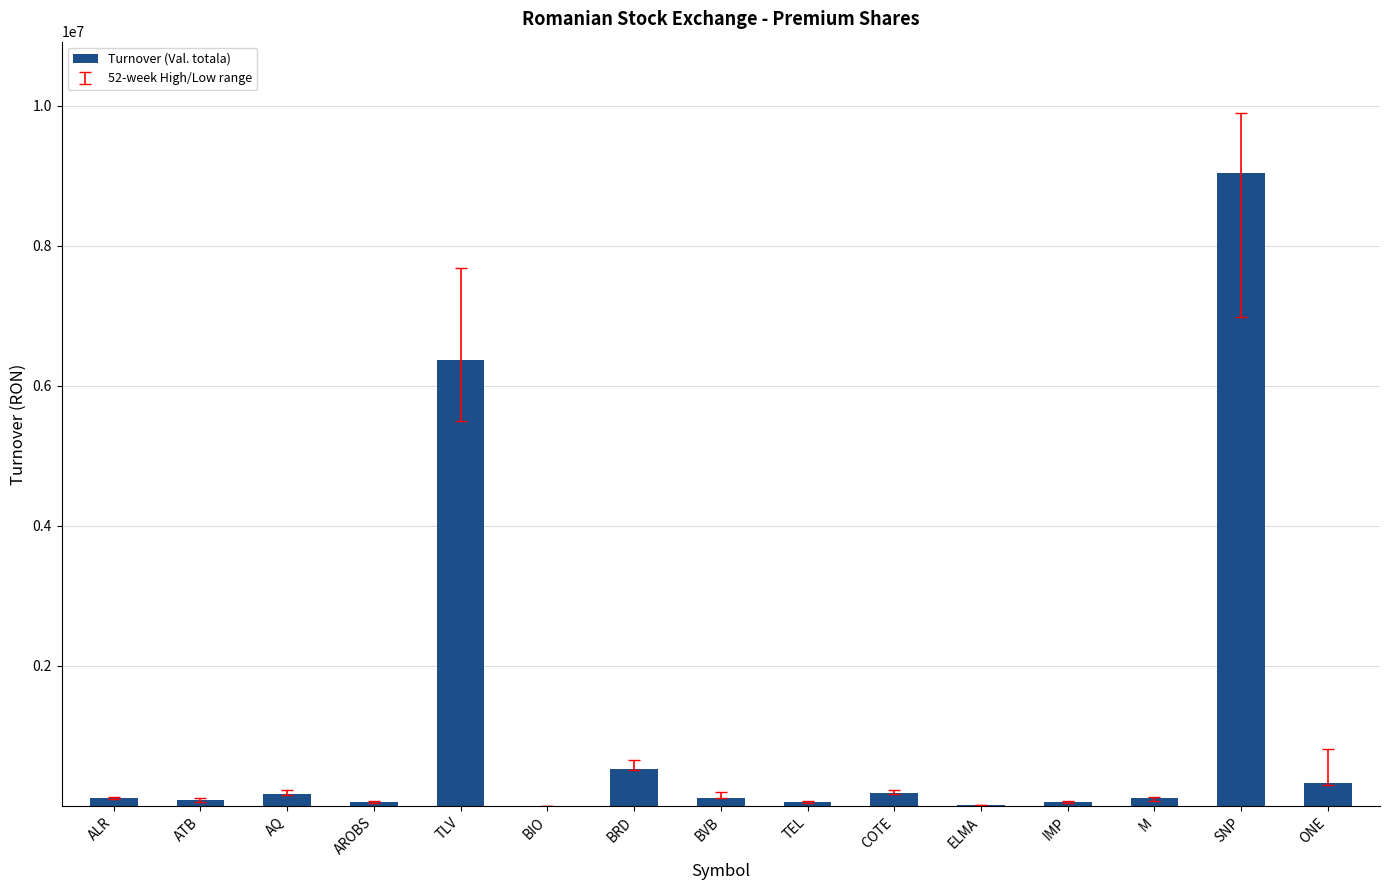

Where is the data nearest to the value 4524569?

TLV